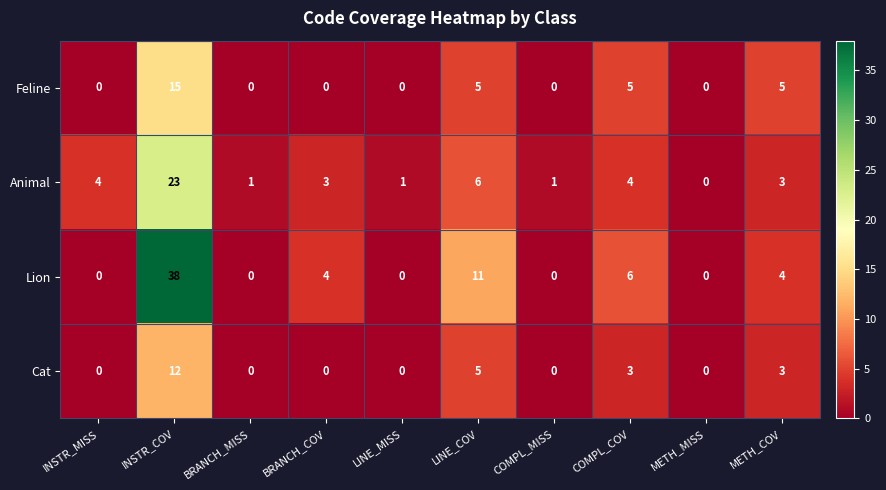

Read the Animal value at BRANCH_COV.

3